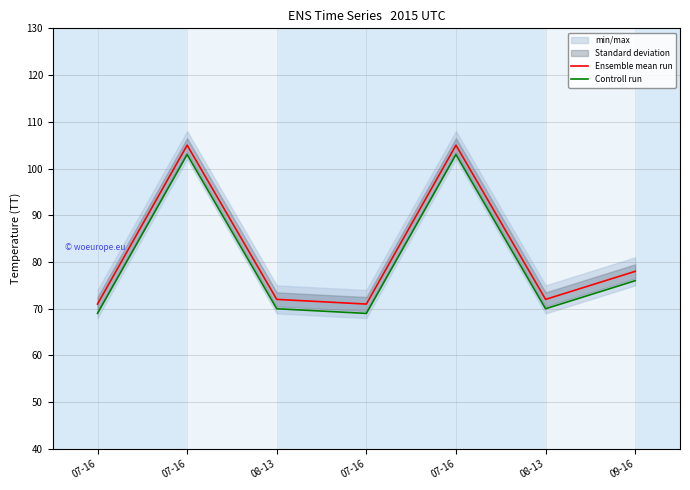

How many interior local valleys does the Controll run series have?

2